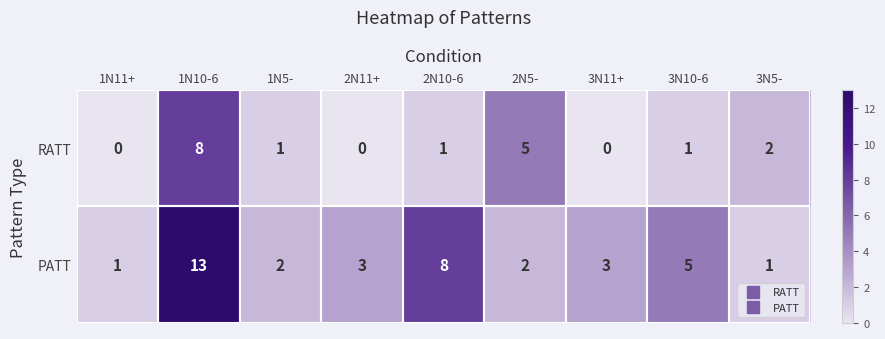

Which series has the widest spread of values?

PATT